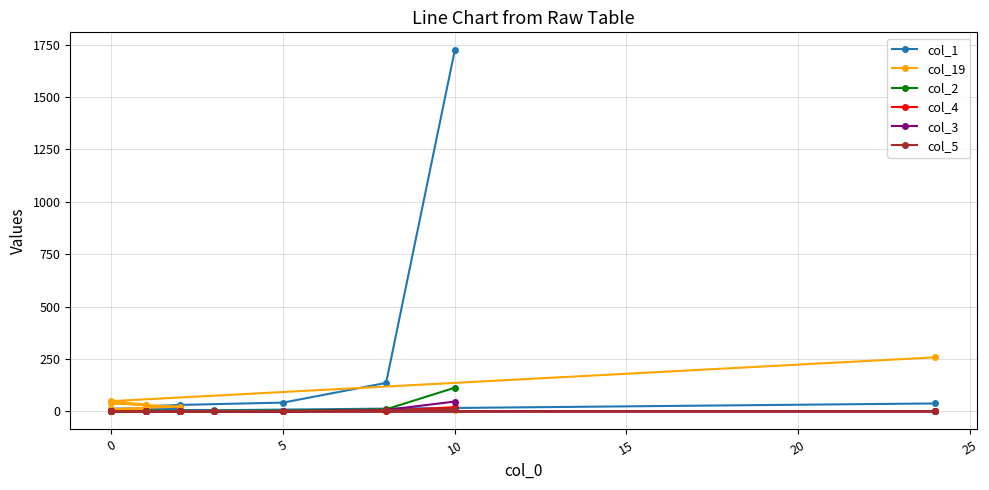

What is the value of the col_19 point at the 20th from the left?

258